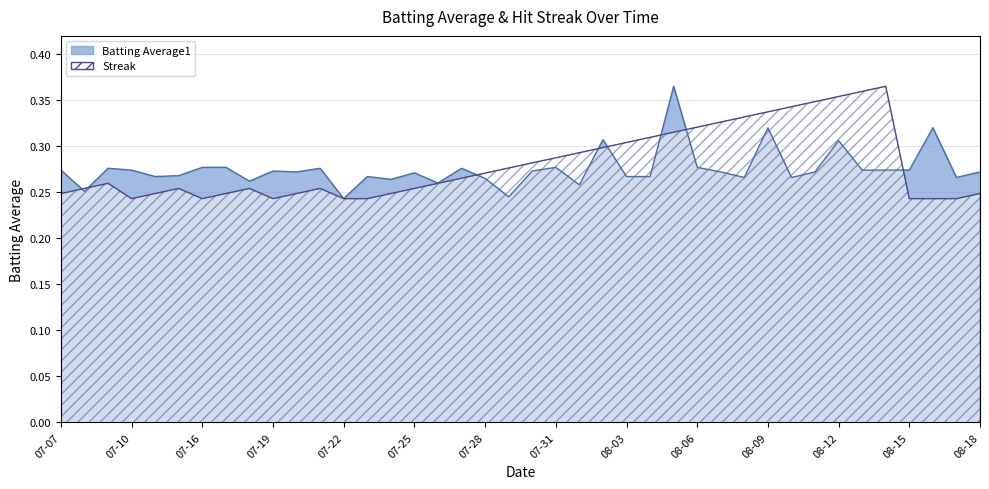

Which series ends up on top after the final intersection of Batting Average1 and Streak?

Batting Average1